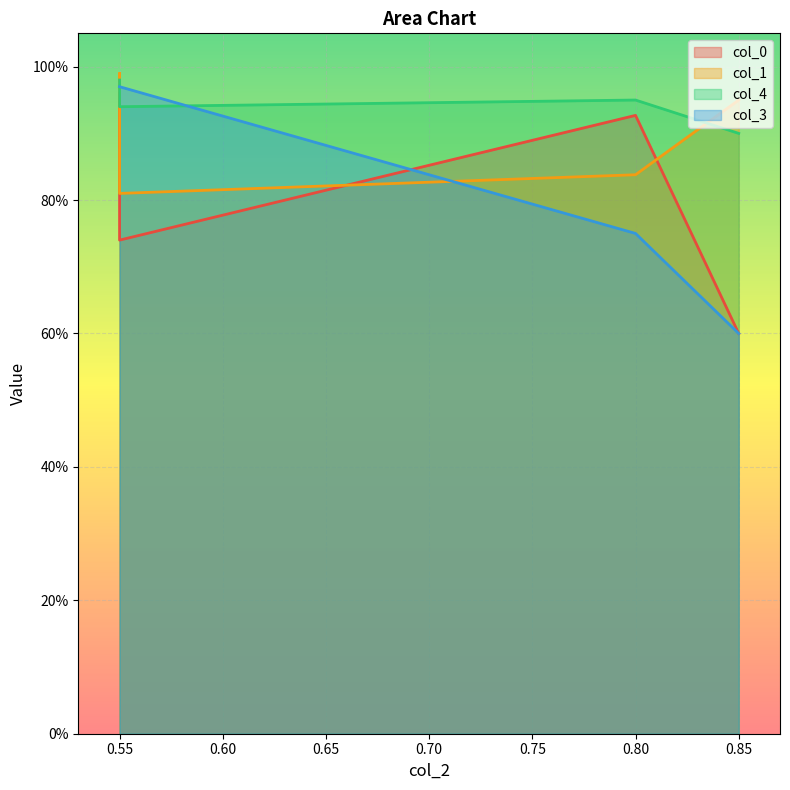

Is it true that col_4 equals 0.5 at 0.55?

False